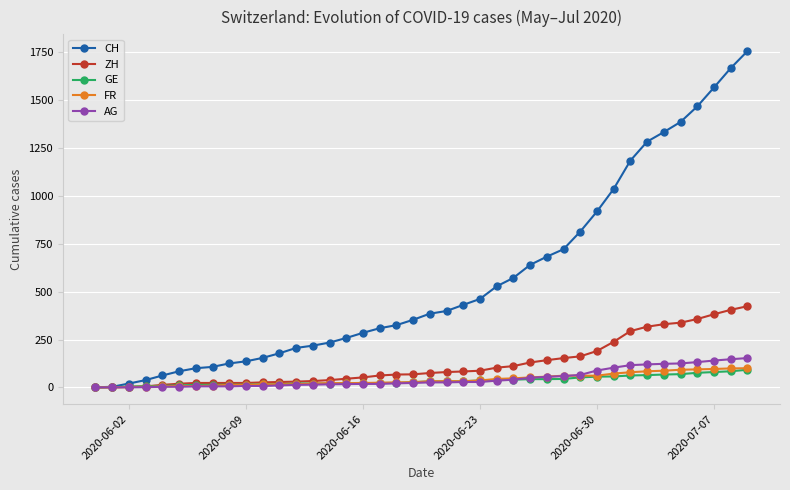

What is the maximum value for CH?

1757